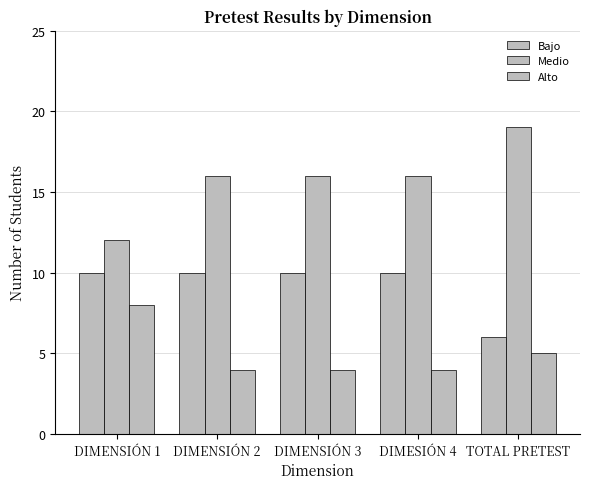

At which label does Medio reach its peak?

TOTAL PRETEST